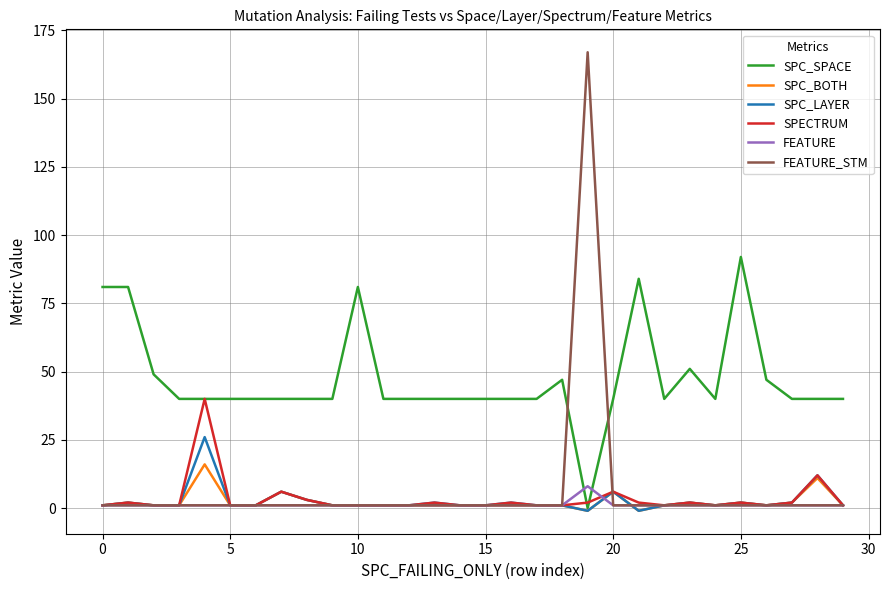

What is the highest value of the SPECTRUM series?

40